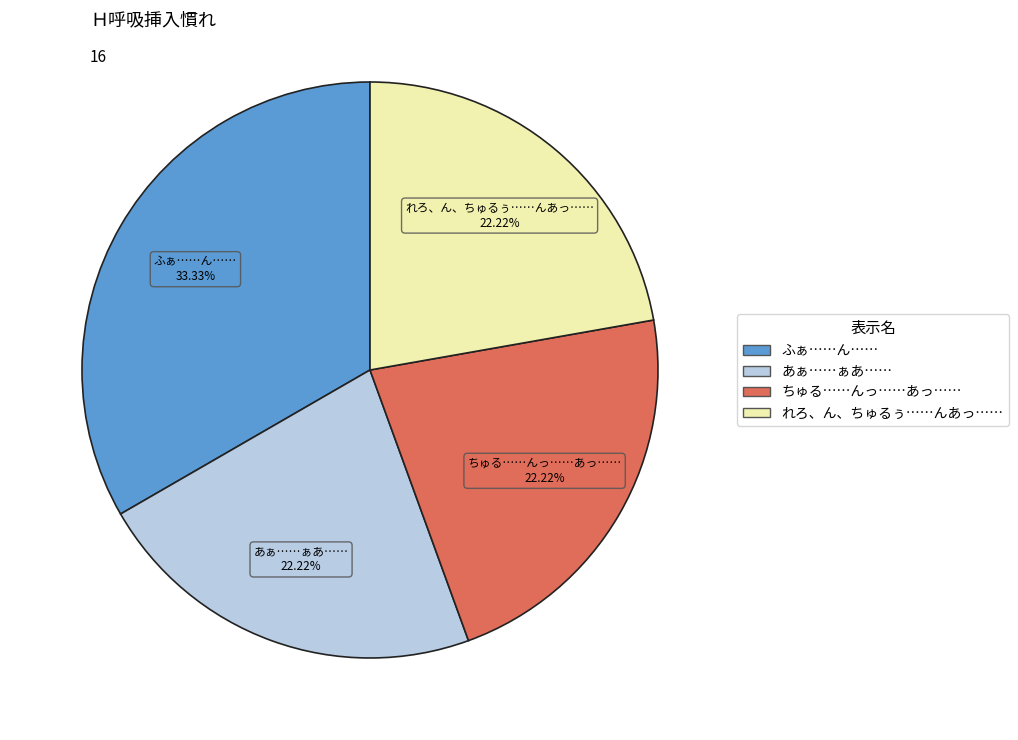

What portion of the pie excludes ちゅる……んっ……あっ……?

77.8%